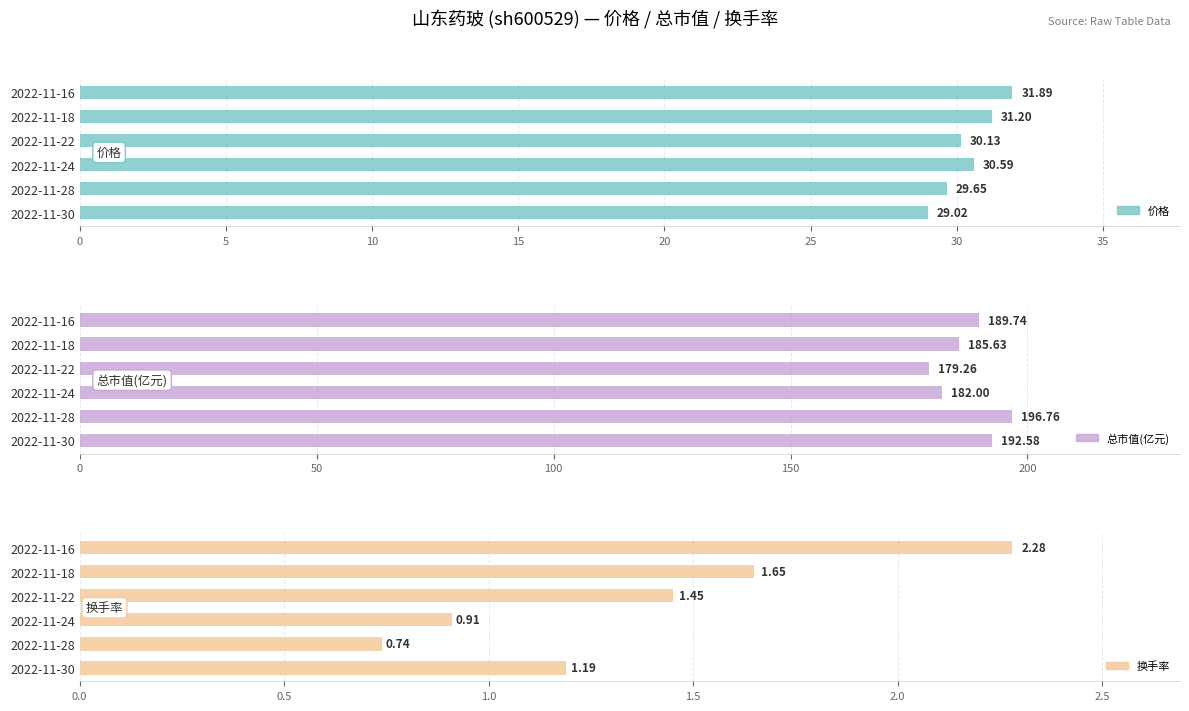

How many distinct data groups are displayed?

3